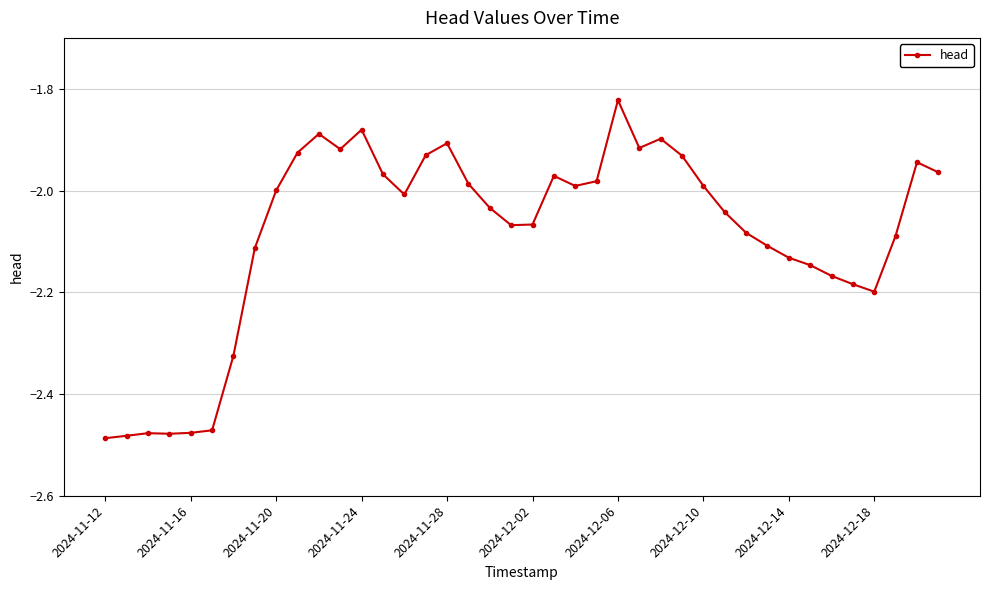

What is the sum of all values?

-83.5